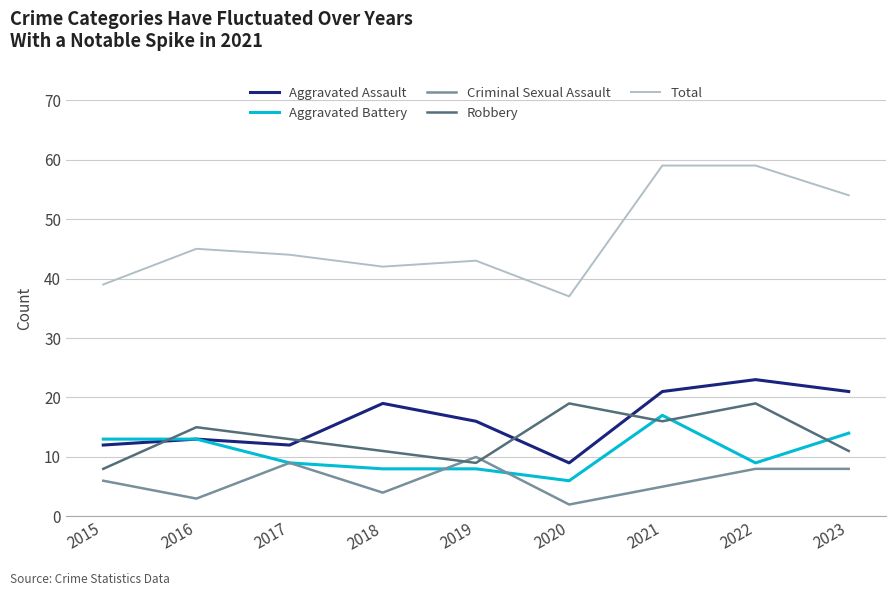

The Criminal Sexual Assault series shows 10 at 2015. True or false?

False